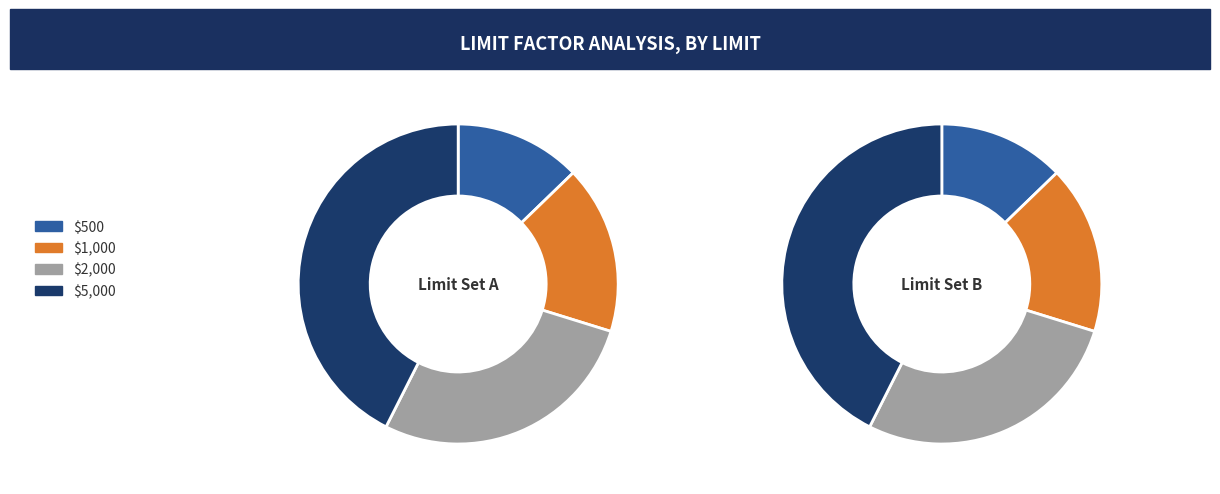

Combined, what portion of the pie is $5,000 and $1,000?

59.6%